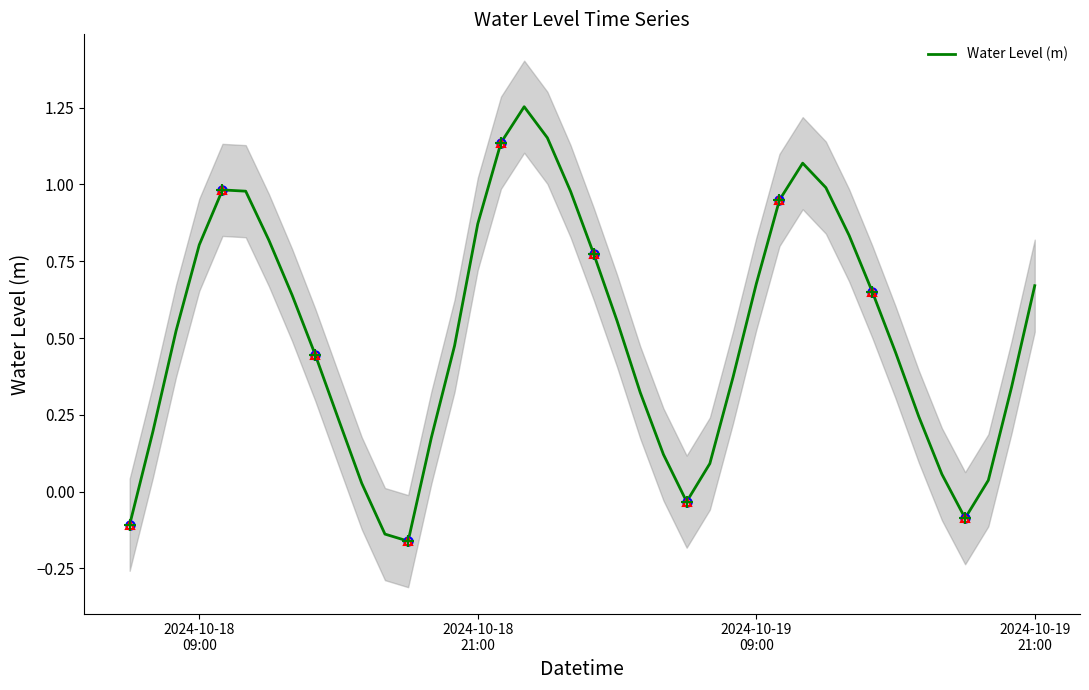

The chart shows a value of 0.1 at 34. True or false?

False